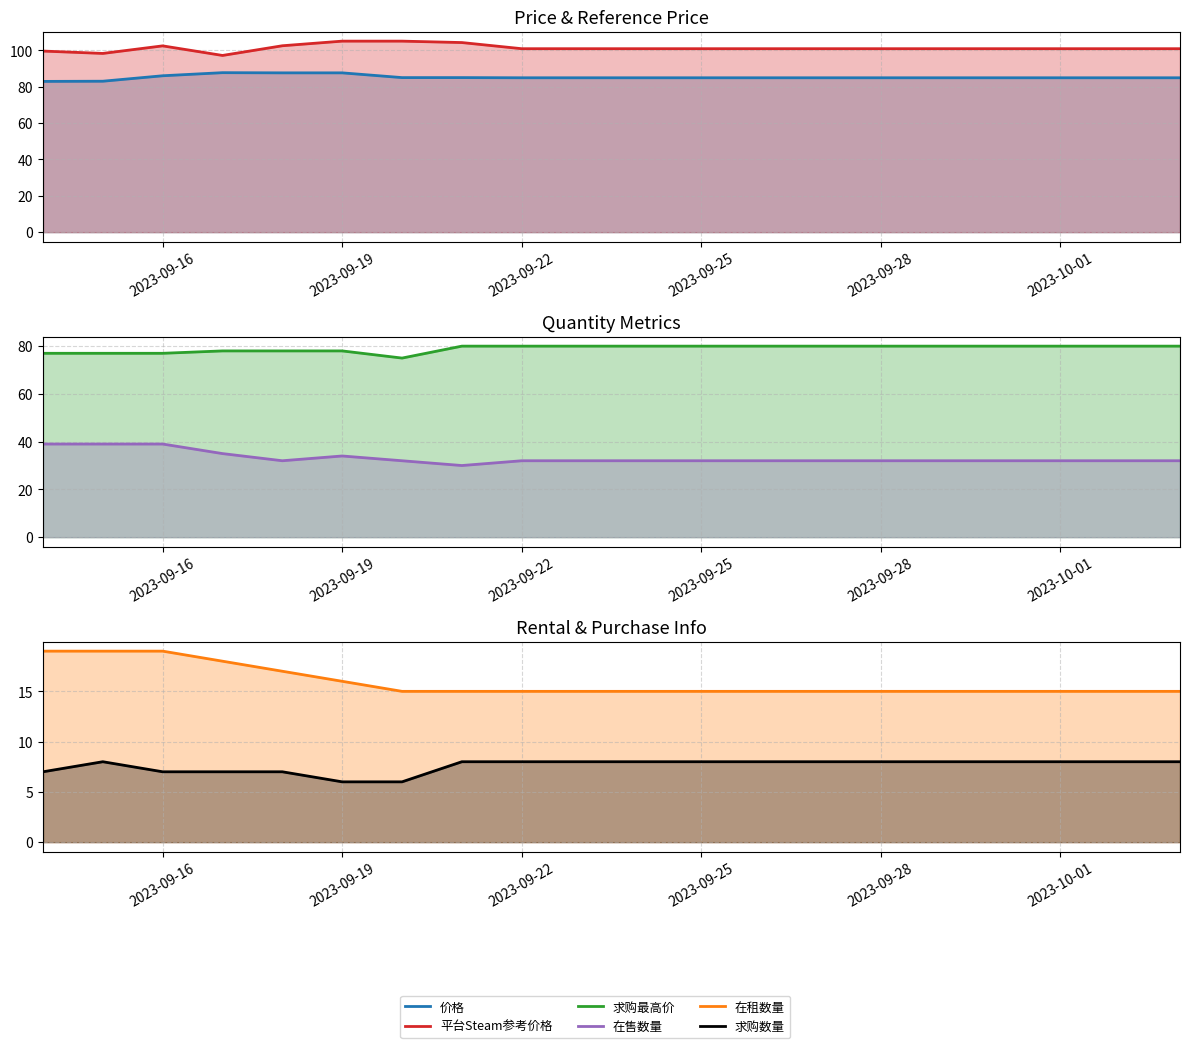

What is the greatest value displayed?

105.0